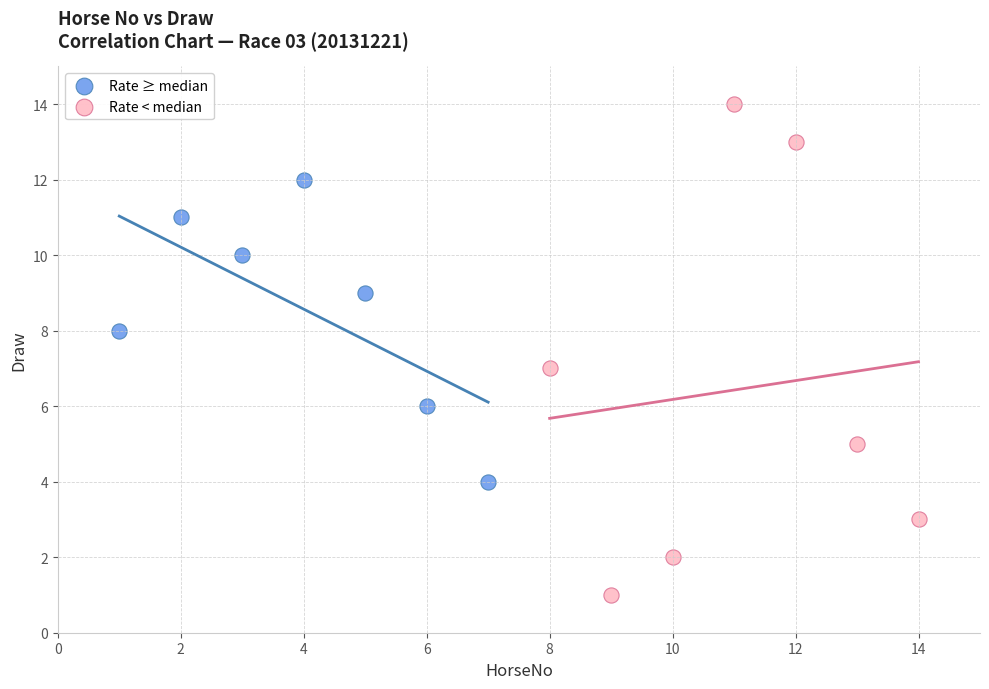

Which series reaches the maximum Y coordinate?

Rate < median